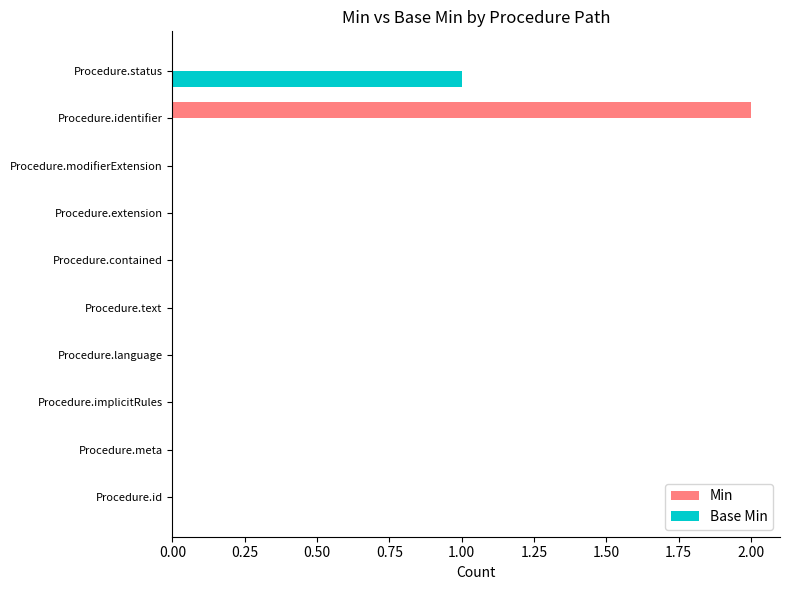

How many series are shown in this chart?

2